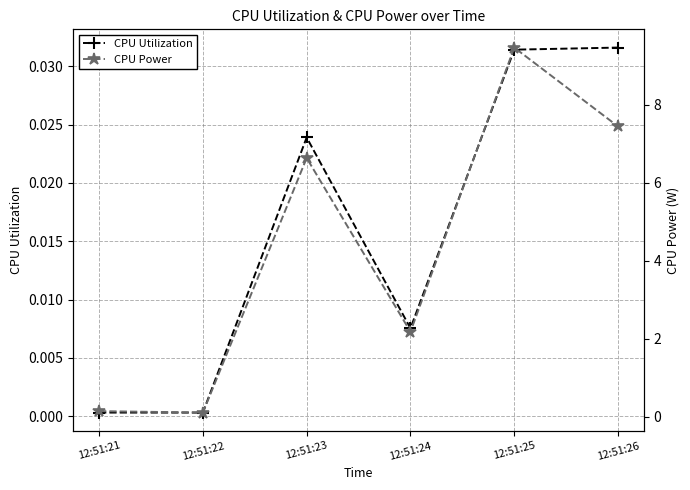

Which series has the largest range (max minus min)?

CPU Power